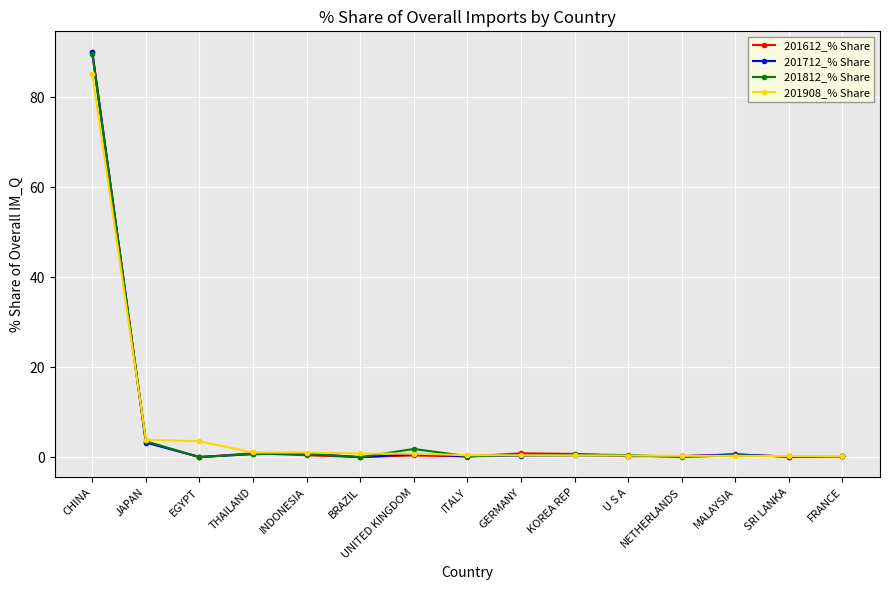

At how many categories does at least one series exceed 24?

1